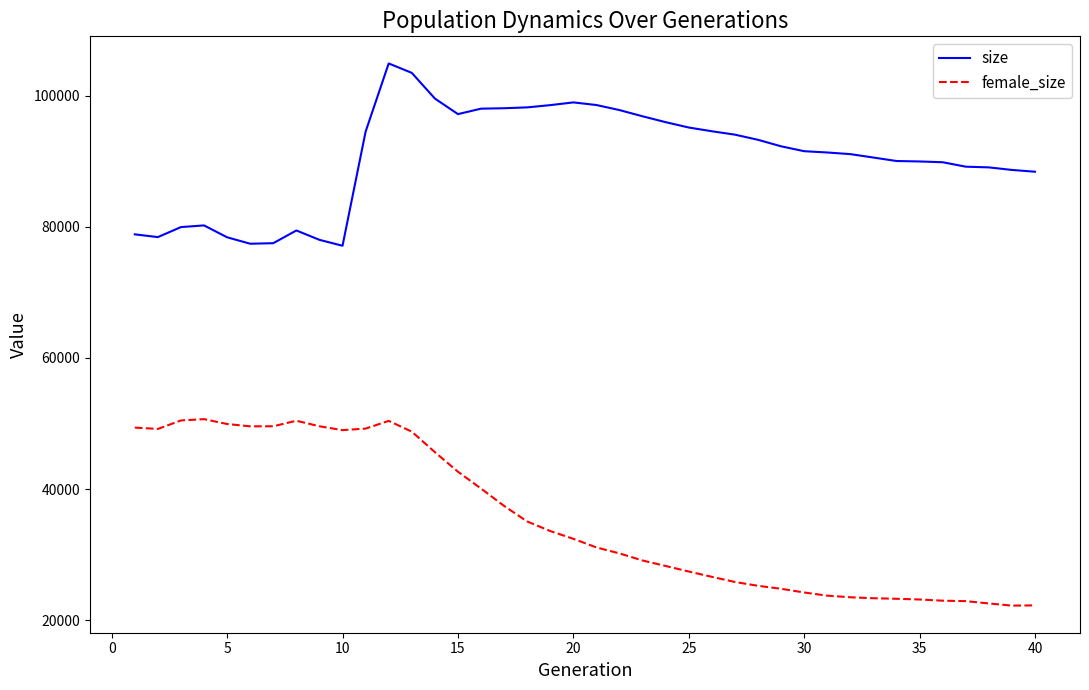

True or false: size and female_size cross at least once.

False